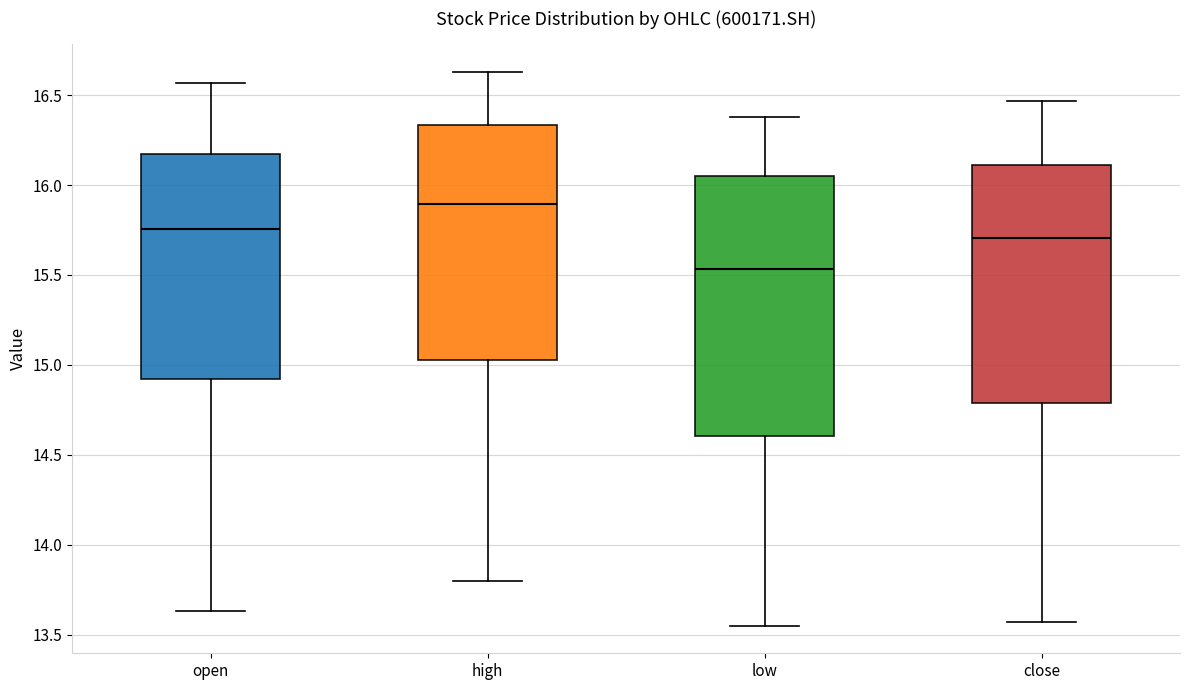

Comparing the boxes themselves (not the whiskers), which one is the tallest?

low